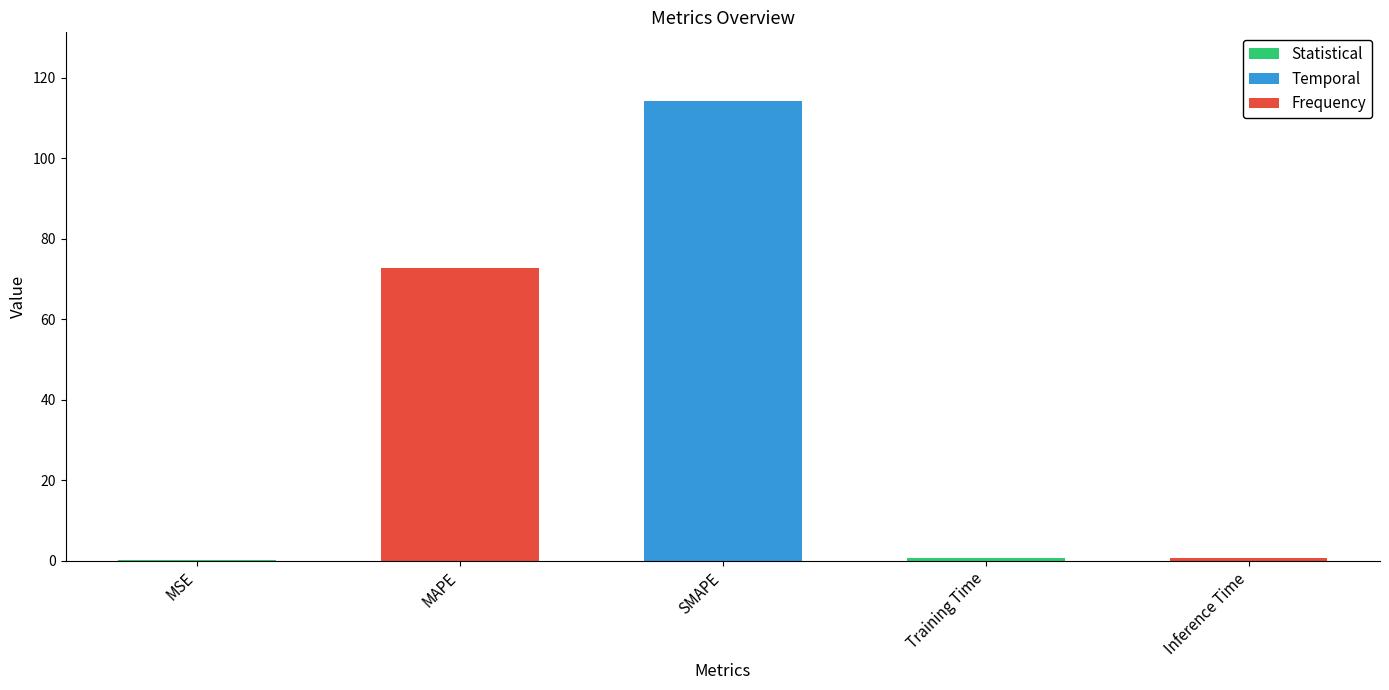

Which category has the highest value across all series?

SMAPE